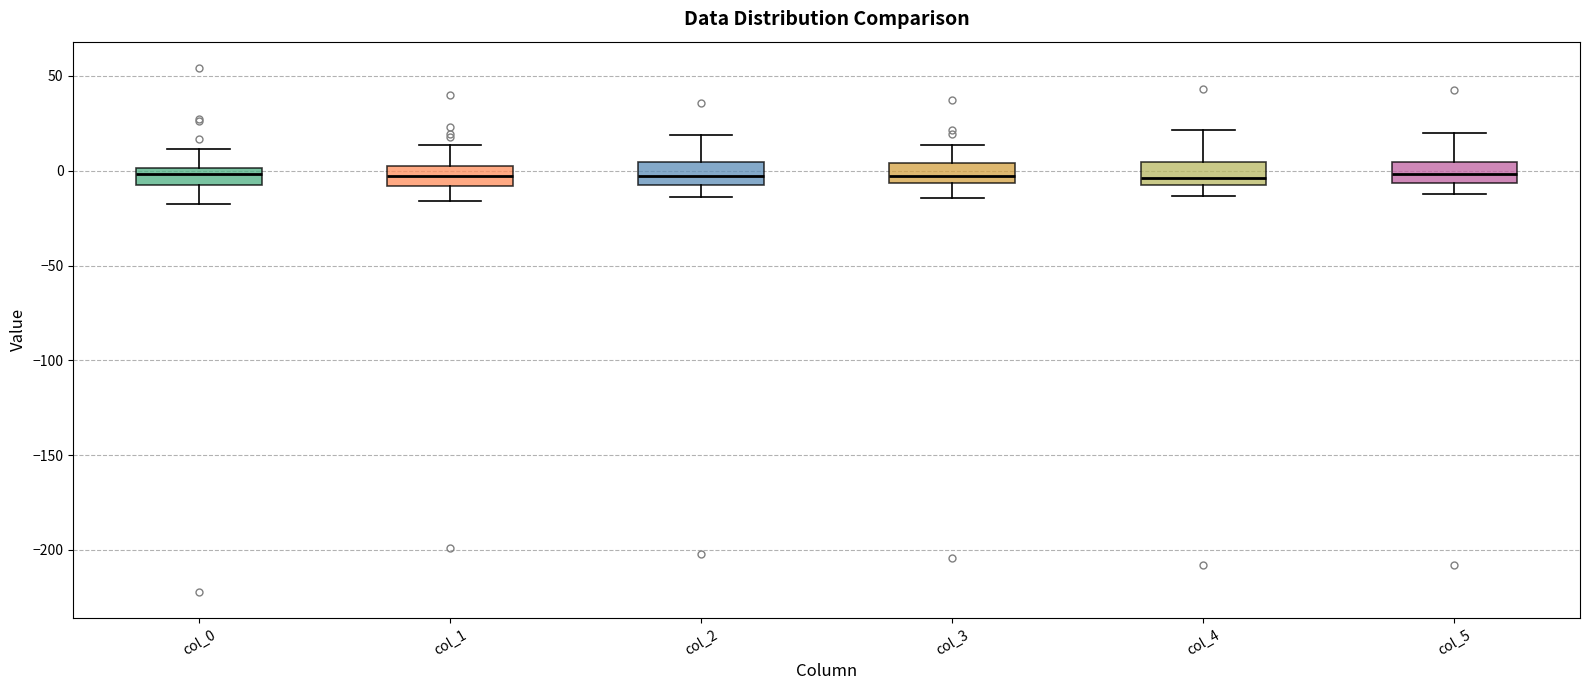

Where does the lower whisker of the box for col_4 end on the y-axis? The values are not printed on the chart, so give them approximately, as read against the axis.

-15